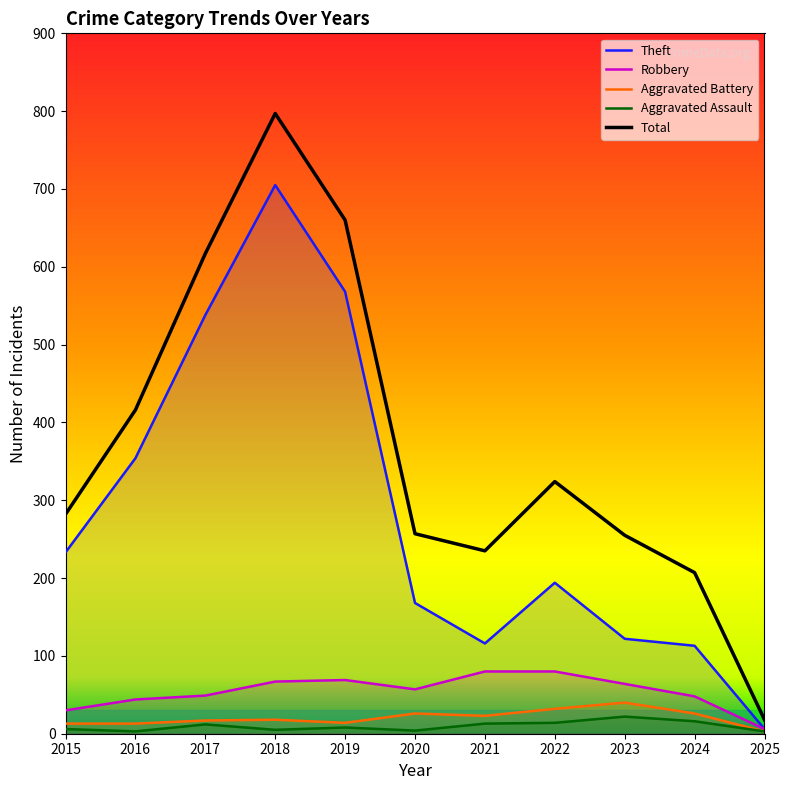

The value of Theft at 2015 is 233. True or false?

True